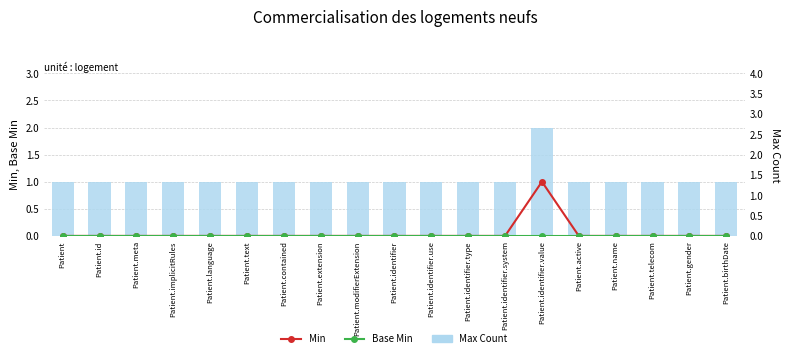

At which label is Max Count closest to 1?

Patient